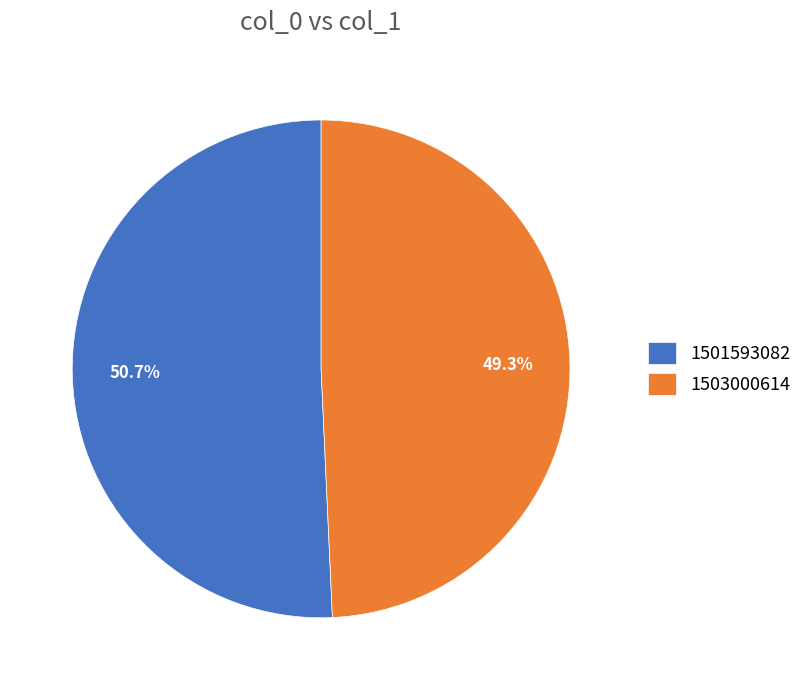

How many segments does this pie chart have?

2